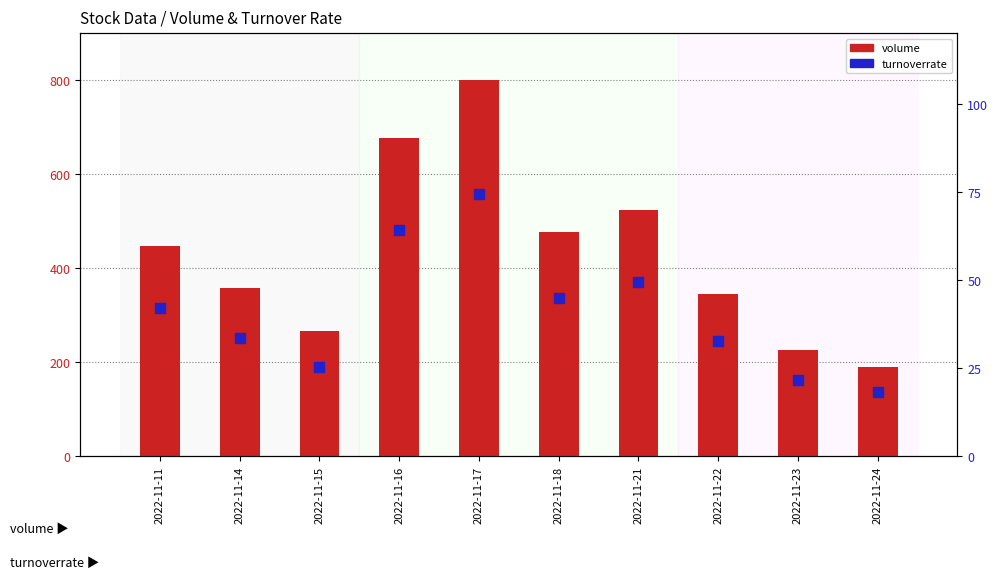

At how many categories does at least one series exceed 347?

6